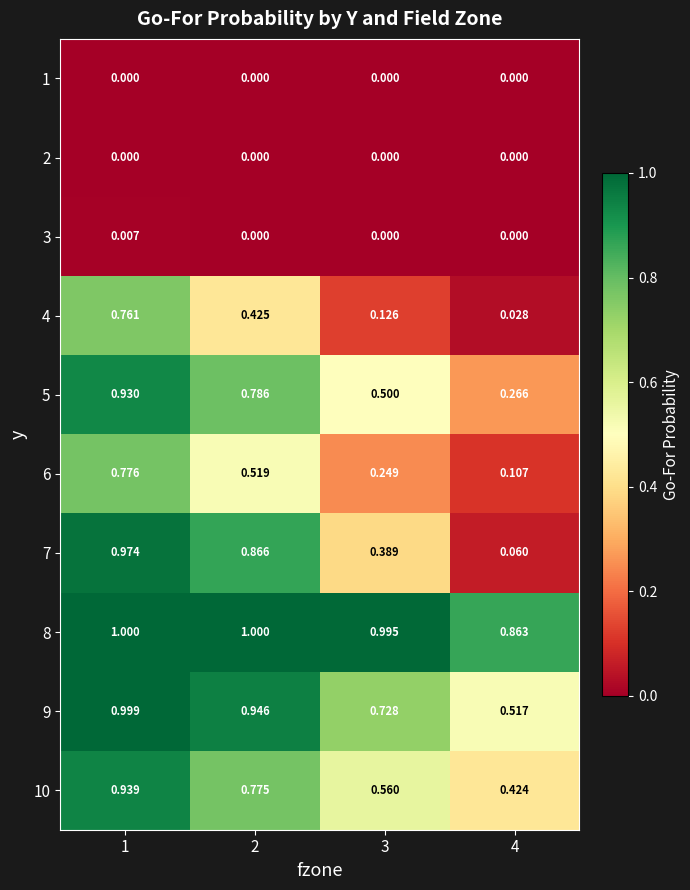

Is the value of 6 at 1 greater than the value of 5 at 2?

No